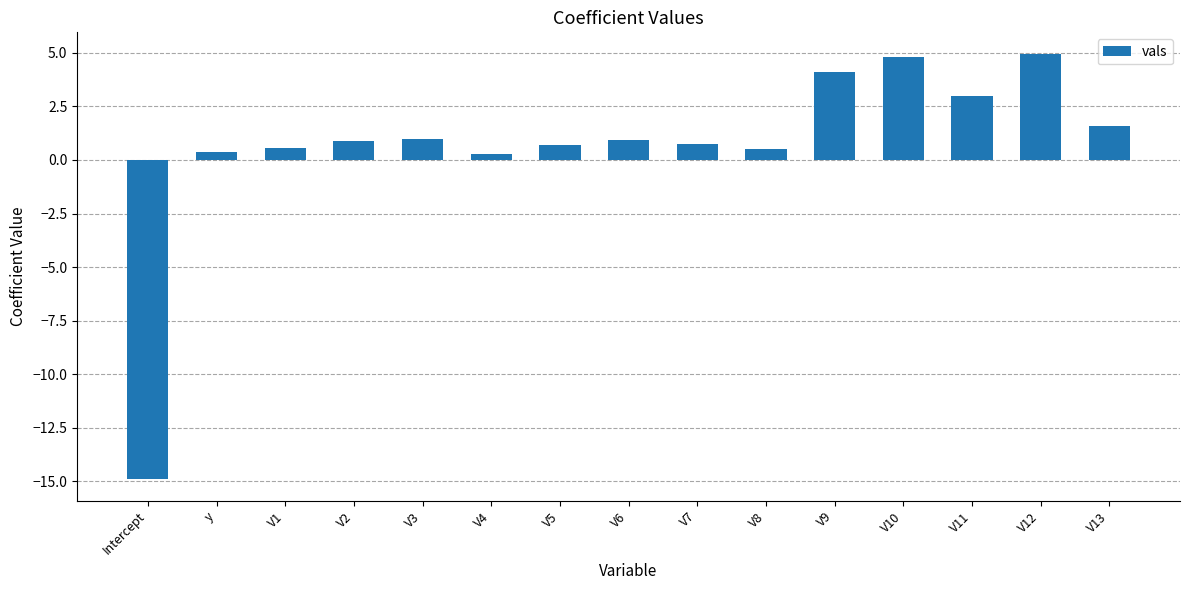

What is the average value?

0.6